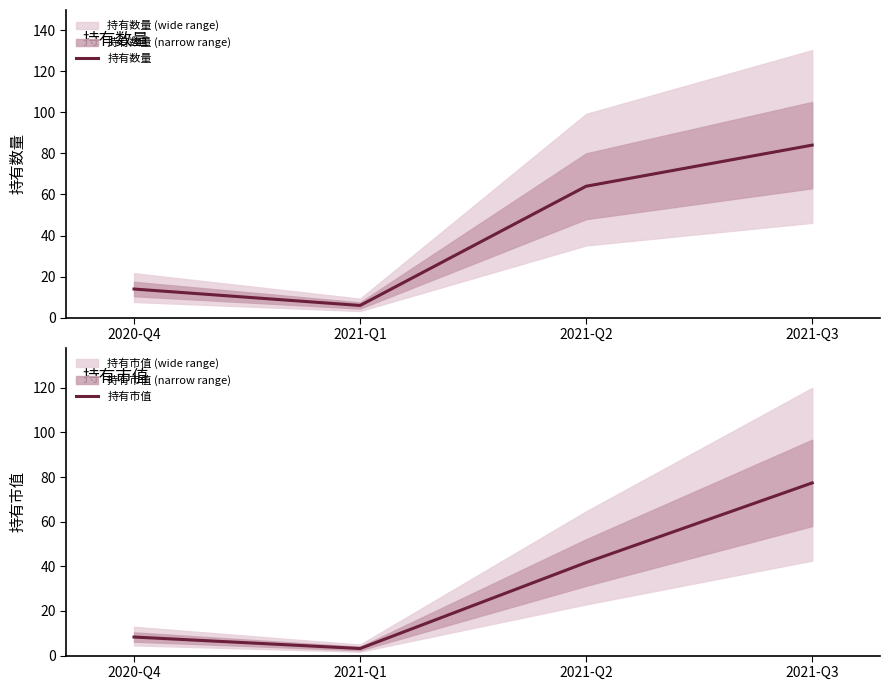

Which series has the largest range (max minus min)?

持有数量